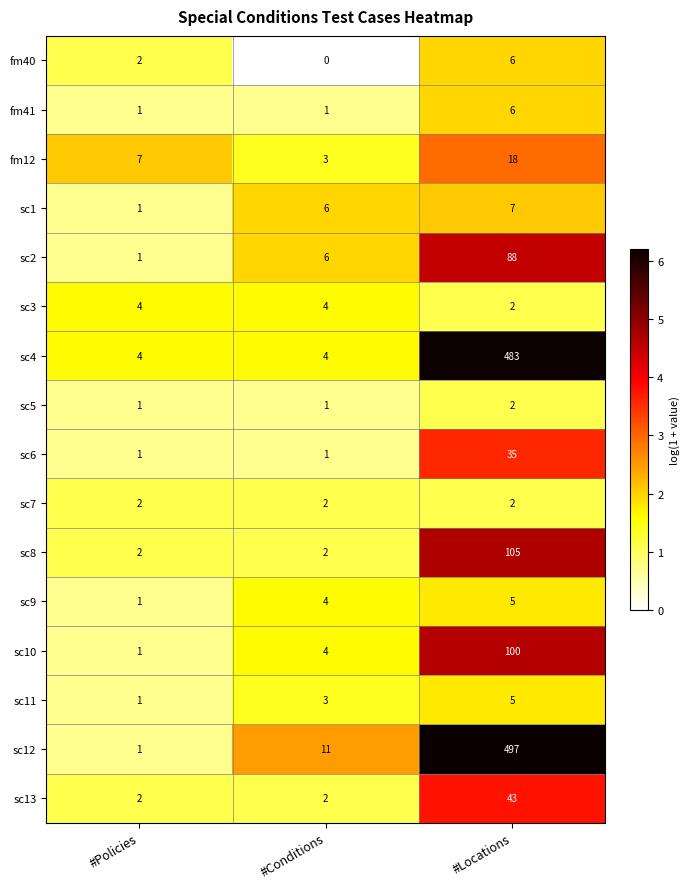

Count the number of data series in this chart.

16